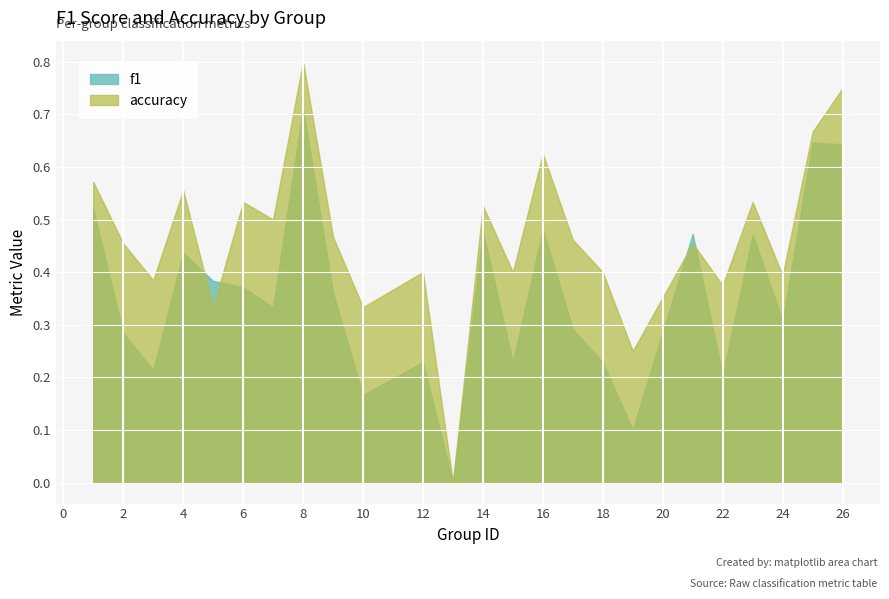

What is the spread (max minus min) of values at 22?

0.2